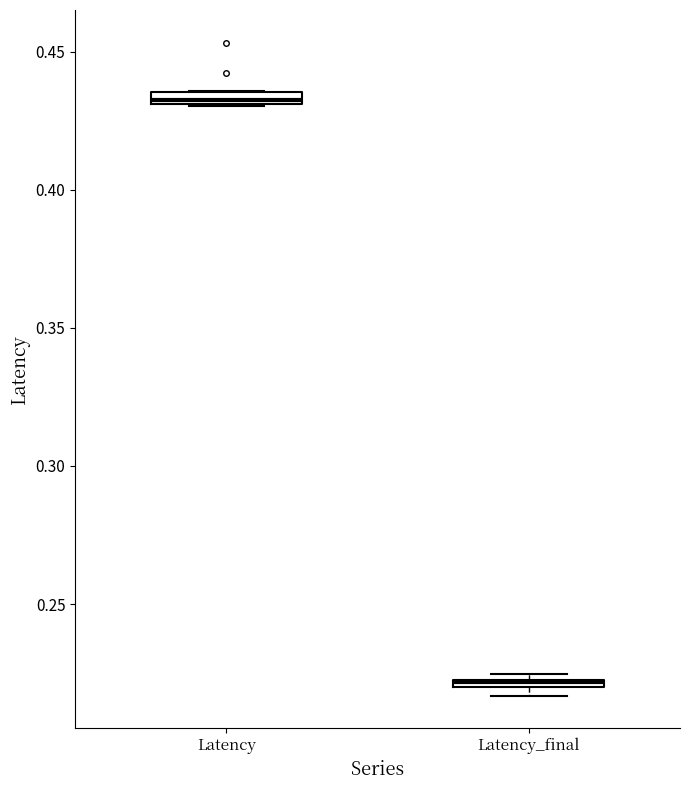

Where is the lower edge of the box for Latency_final on the y-axis? The values are not printed on the chart, so give them approximately, as read against the axis.

0.220